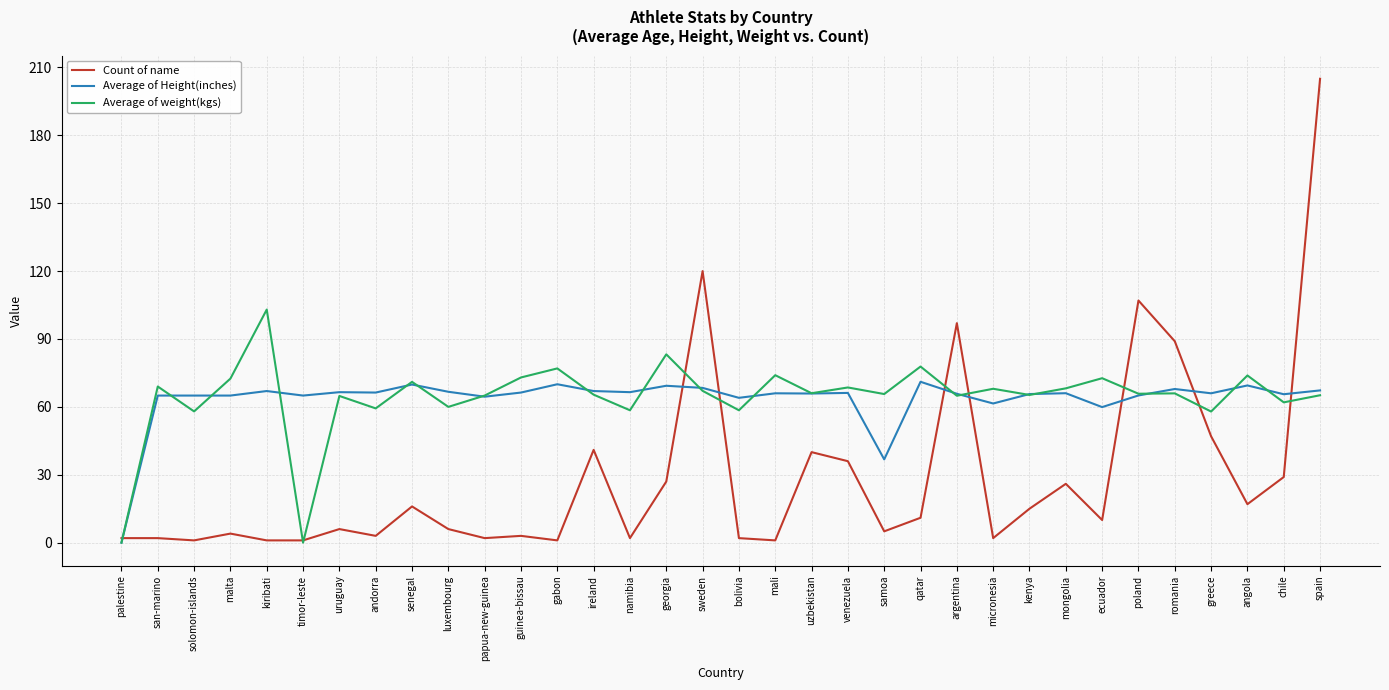

What are all the series names shown in the legend?

Count of name, Average of Height(inches), Average of weight(kgs)